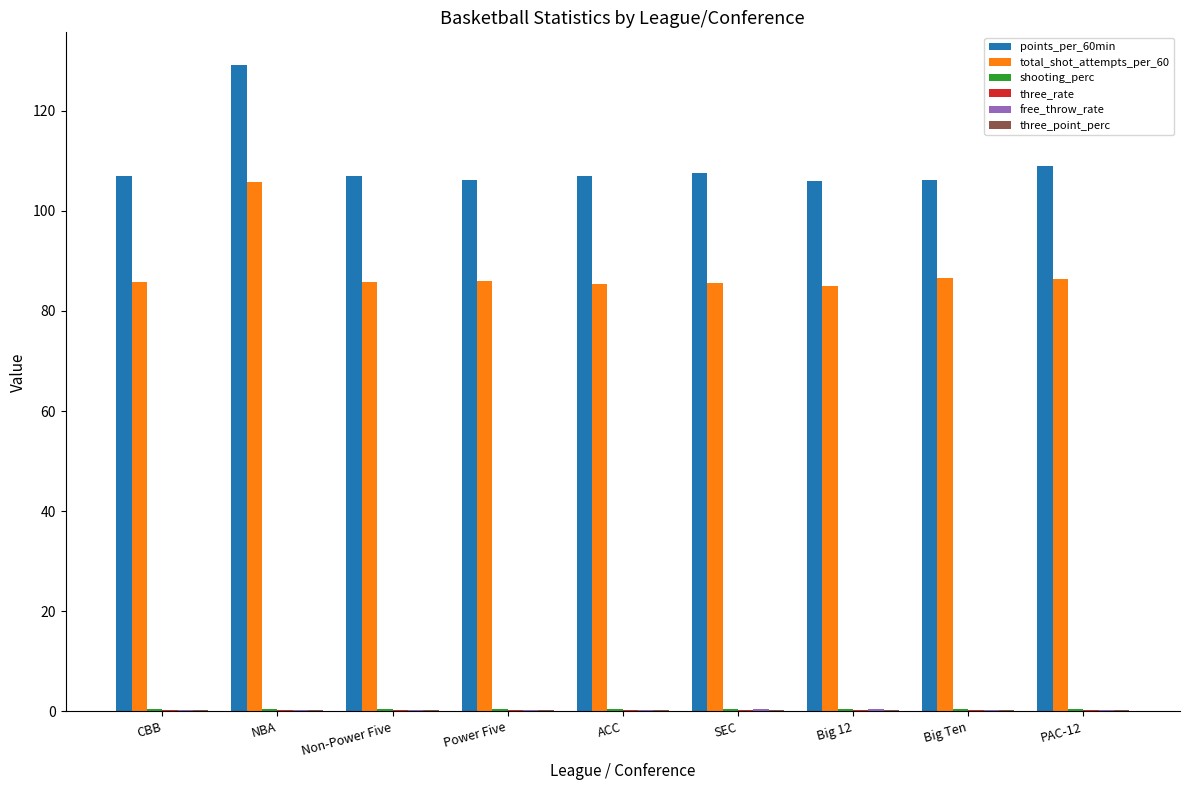

What is the sum of the points_per_60min values at Non-Power Five and ACC?

213.9